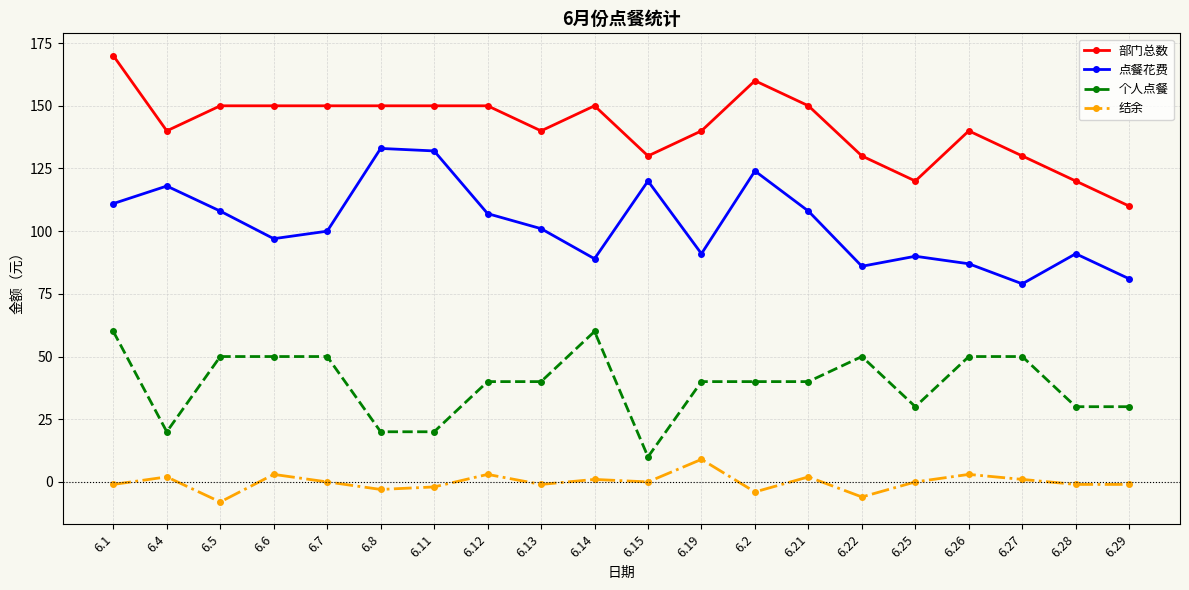

Rank the series by their average value, from lowest to highest.

结余, 个人点餐, 点餐花费, 部门总数